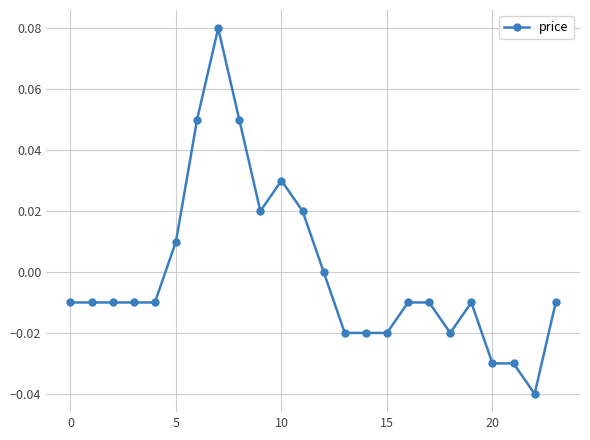

True or false: there are more than 2 points higher than both neighbors.

True